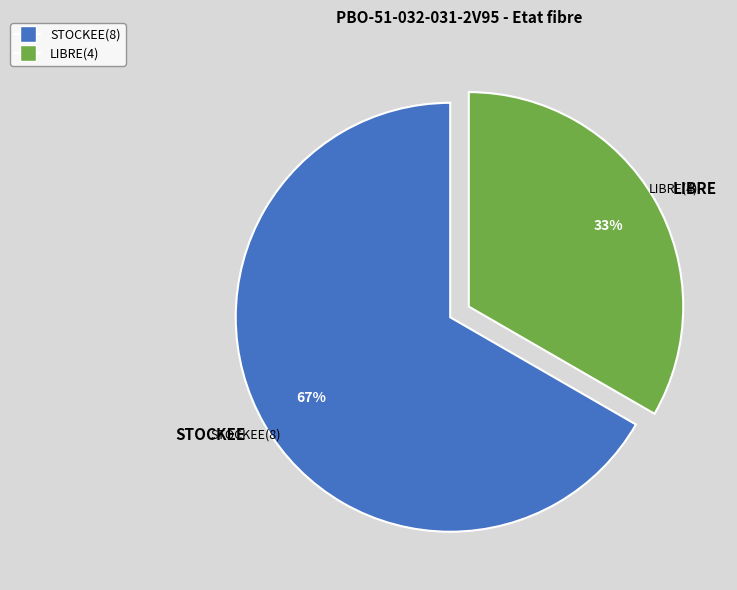

The STOCKEE slice represents 67% of the pie. True or false?

True